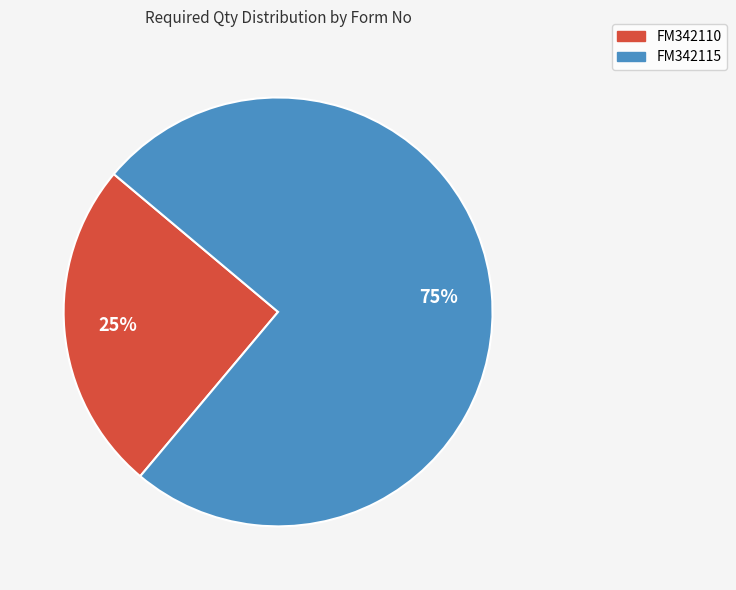

Is the sum of FM342115 and FM342110 greater than half?

Yes